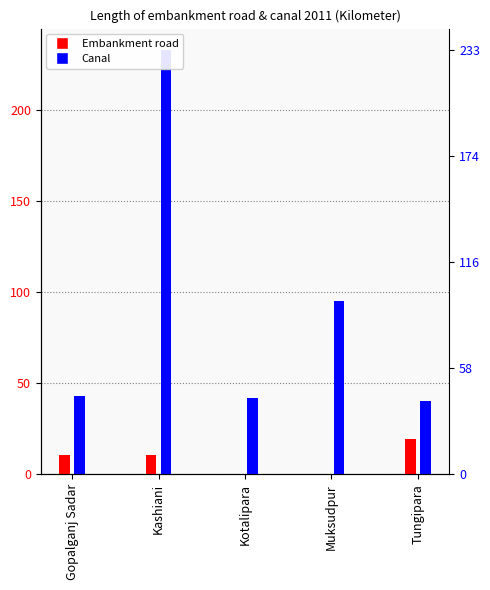

The value of Canal at Tungipara is 40.0. True or false?

True